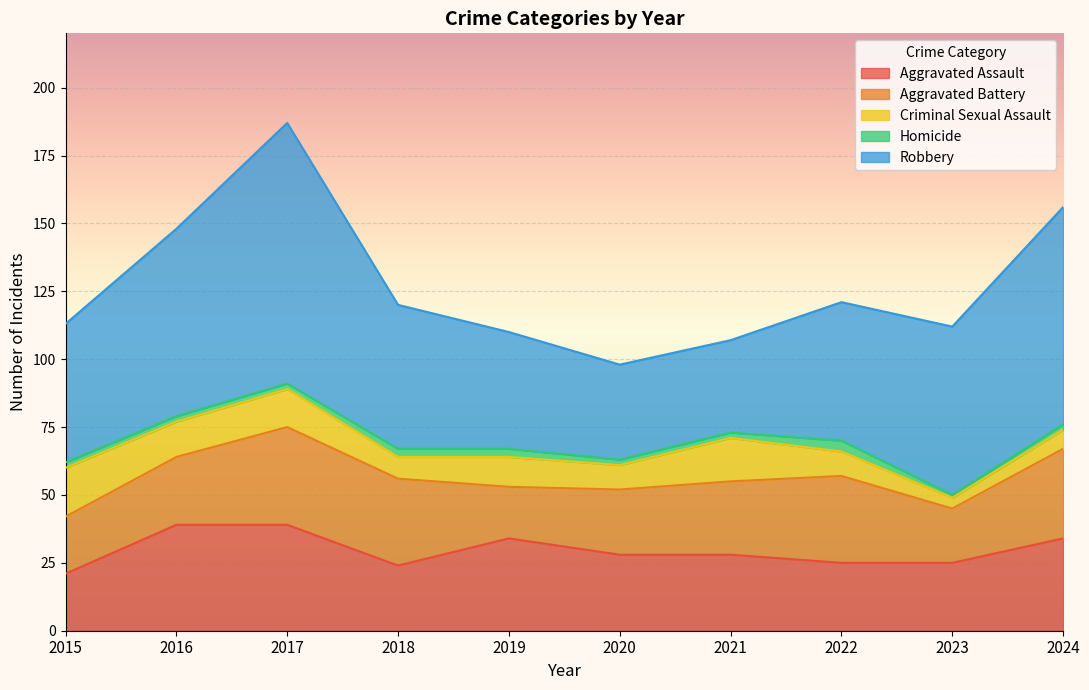

Read the Robbery value at 2020, to the nearest 5.

35